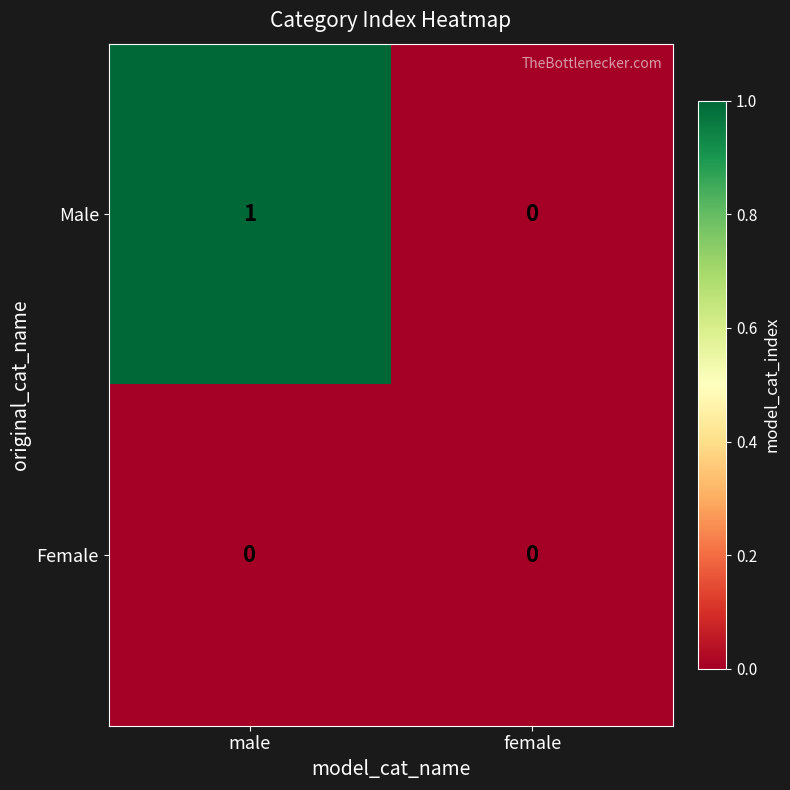

Reading left to right, what are all the values shown in this chart?

Male: 1	0
Female: 0	0